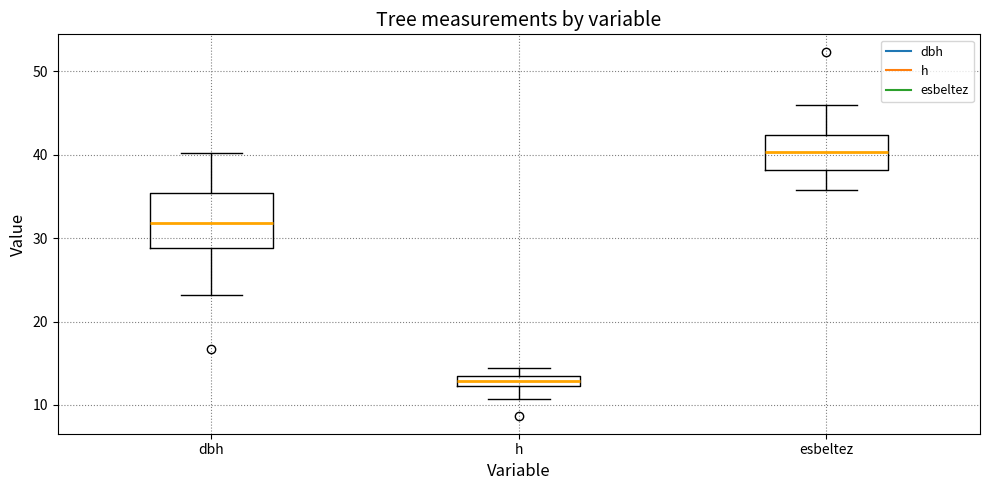

Which box's median line is the lowest?

h